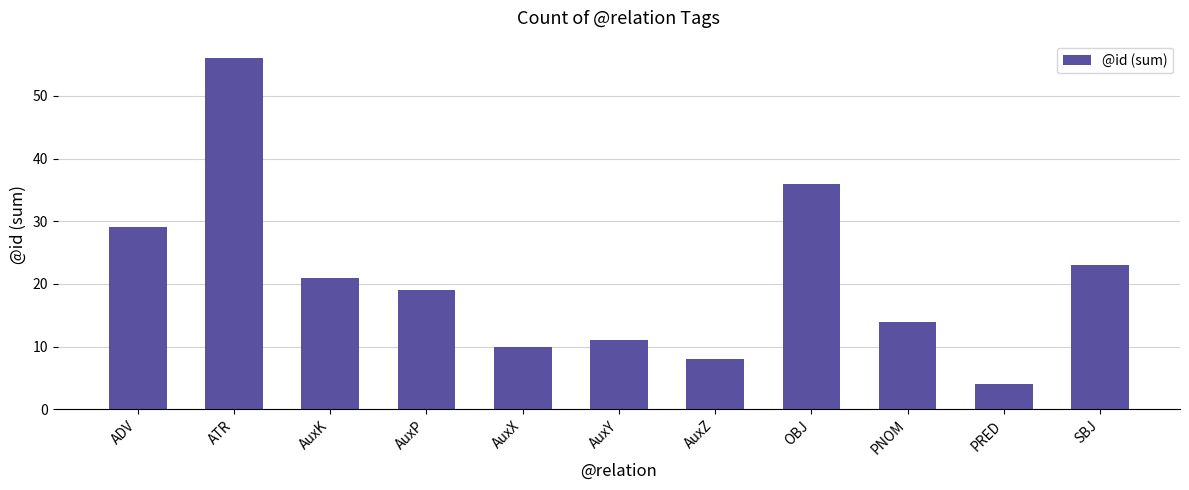

Reading left to right, what are all the values shown in this chart?

29	56	21	19	10	11	8	36	14	4	23